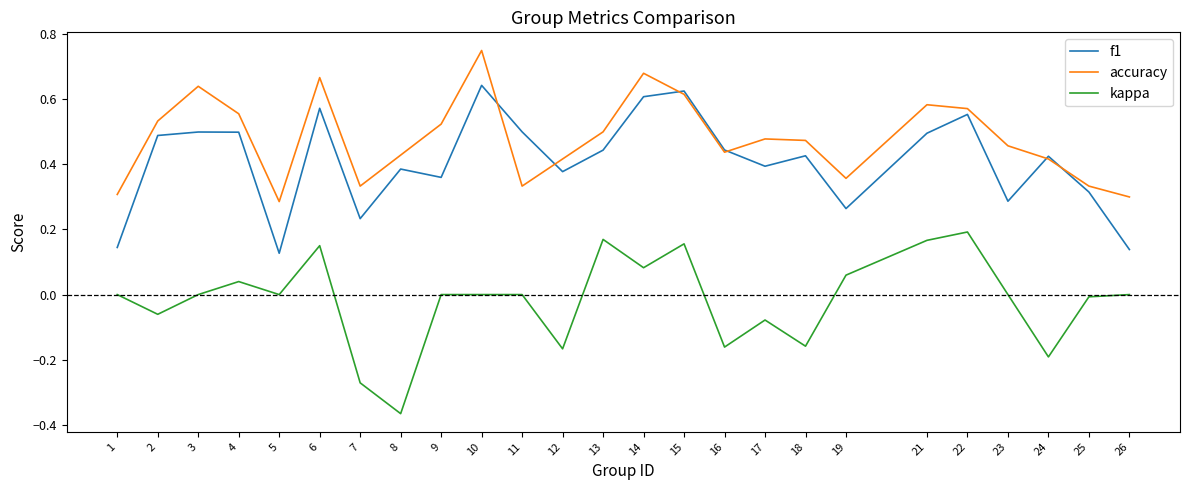

True or false: kappa and accuracy intersect in this chart.

False